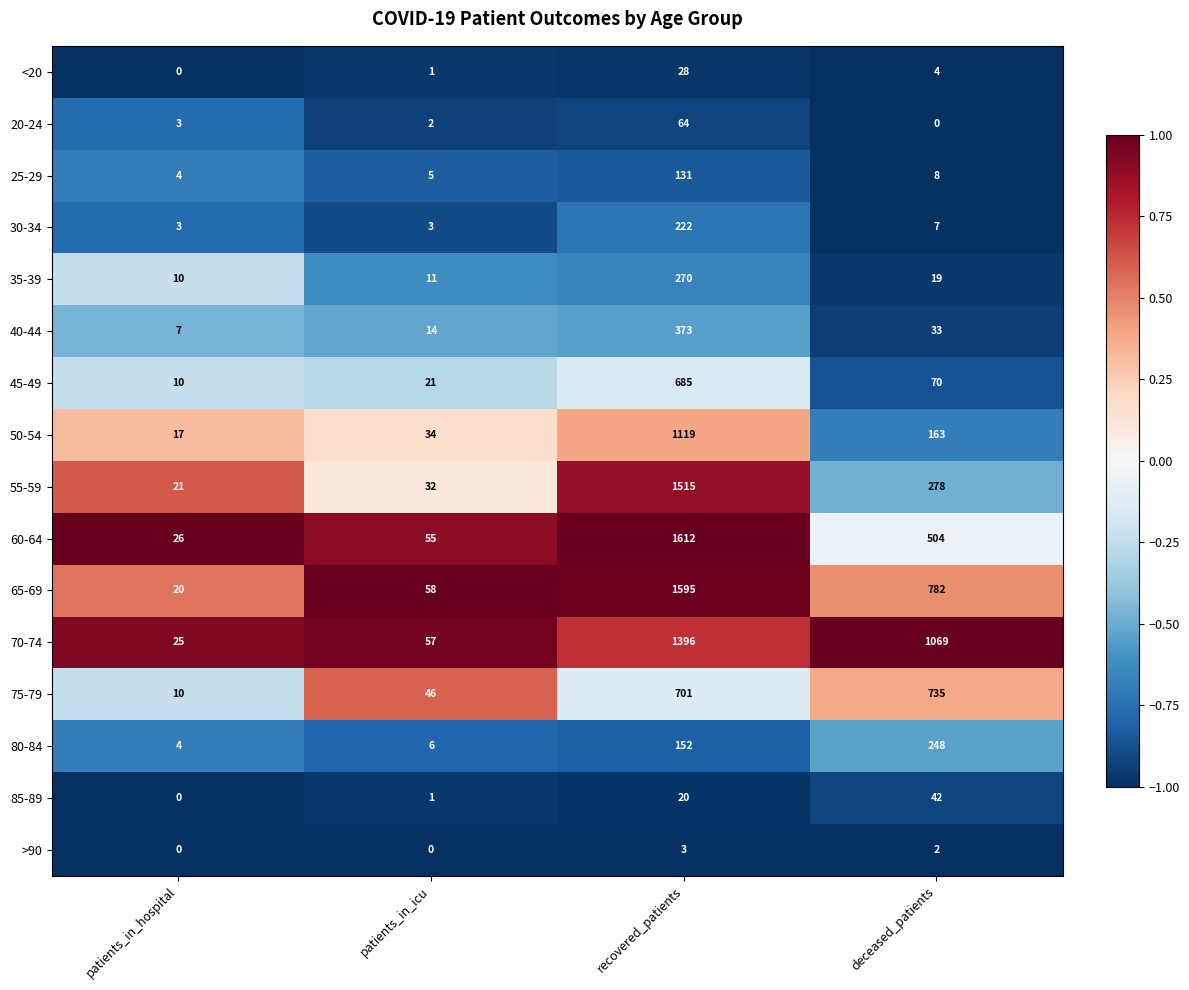

Which series has the widest spread of values?

60-64